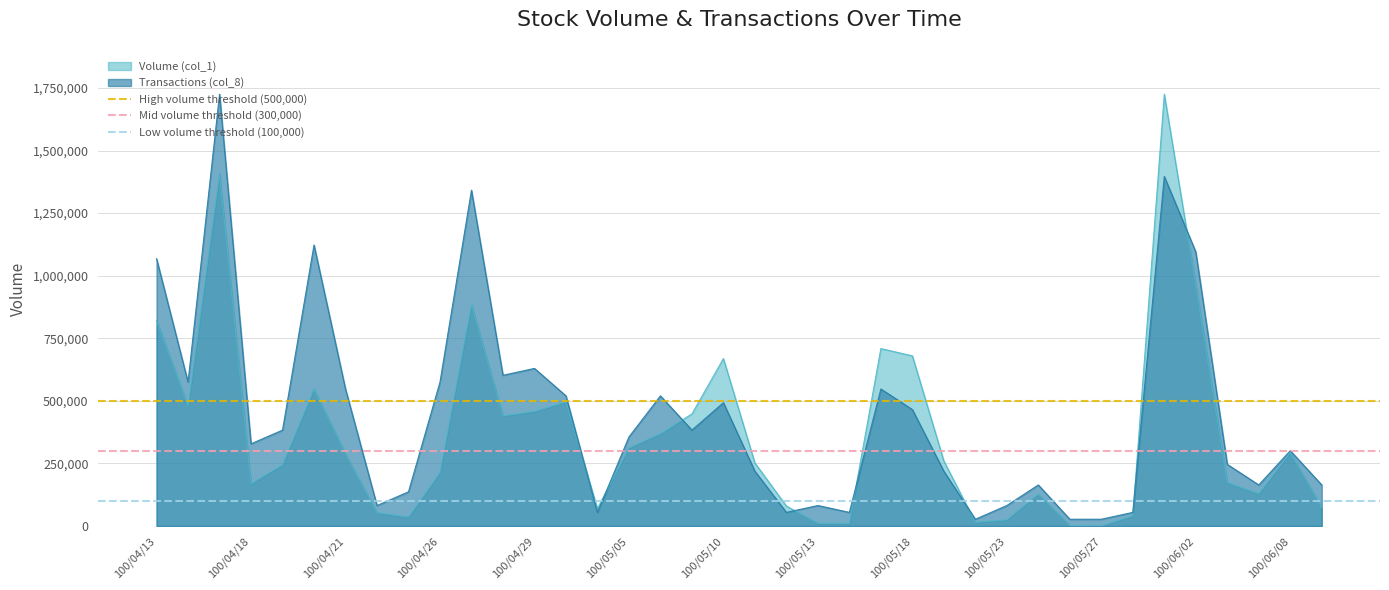

What is the maximum value for Transactions (col_8)?

1725000.0